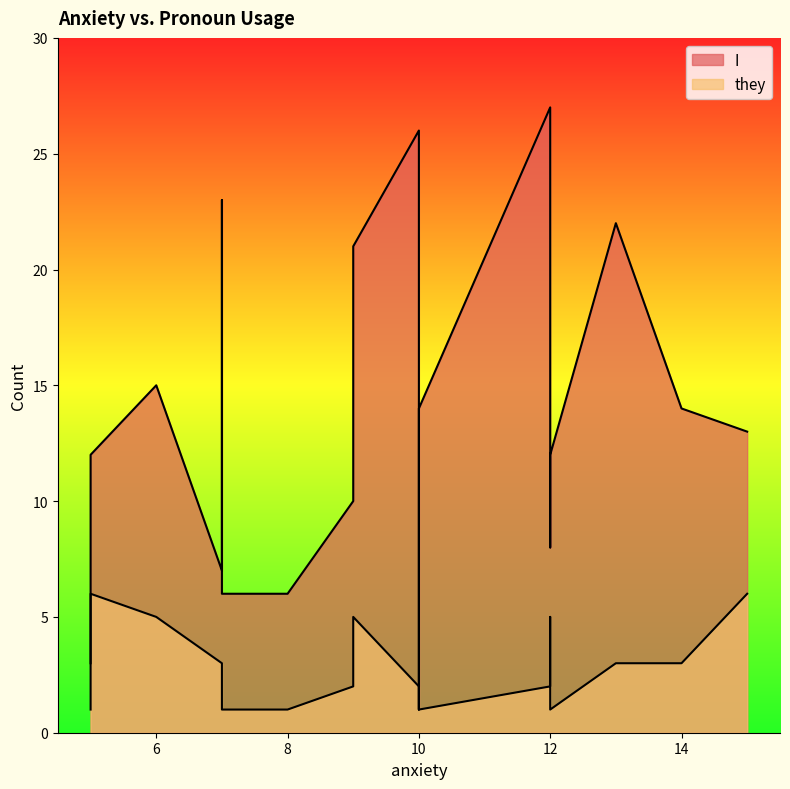

What is the maximum value for they?

6